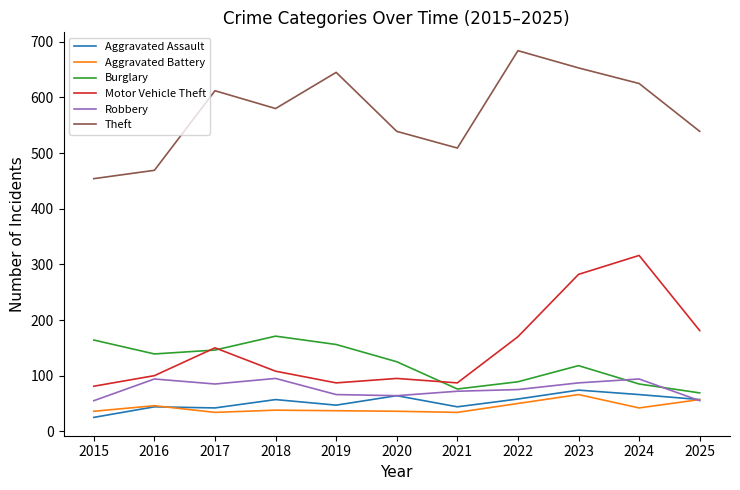

What is the difference between the highest and lowest values at 2018?

542